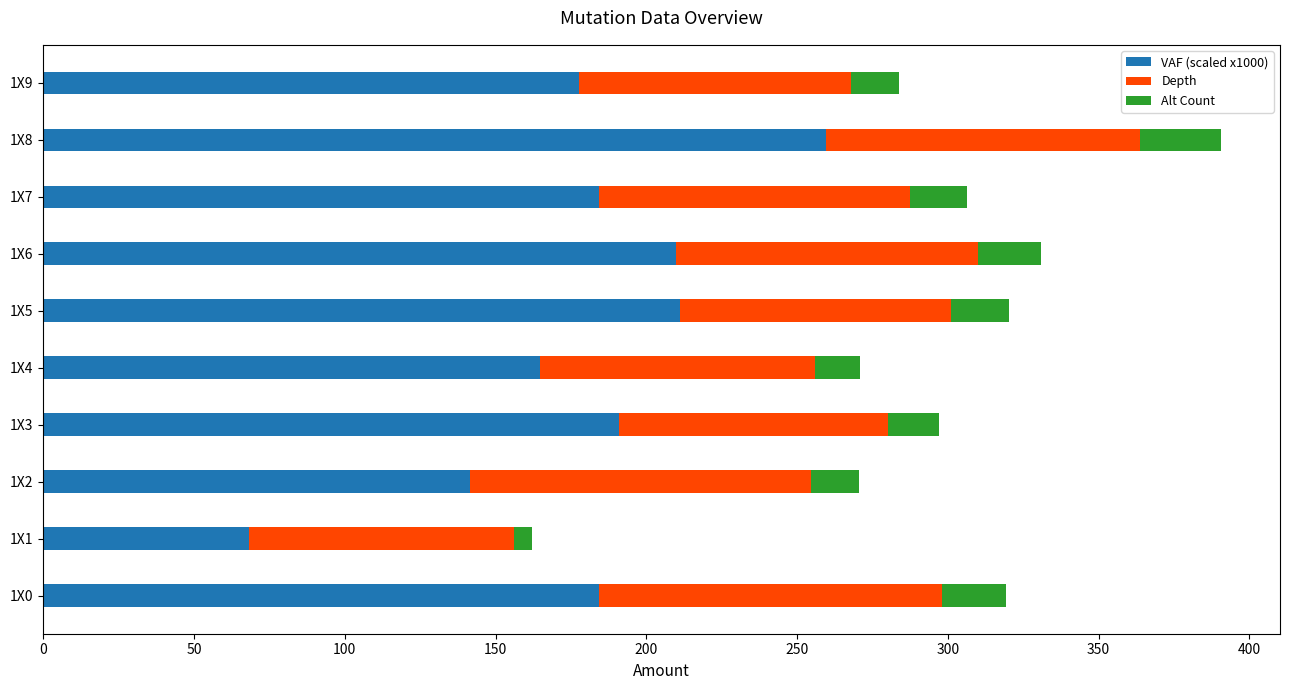

What is the average value of the VAF (scaled x1000) series?

179.3